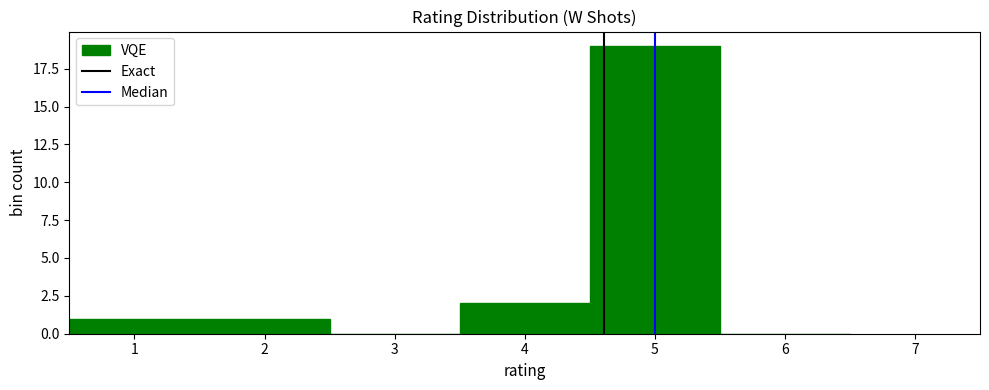

How tall is the bar that spans 4.5 to 5.5 on the x-axis? The values are not printed on the chart, so give them approximately, as read against the axis.

19